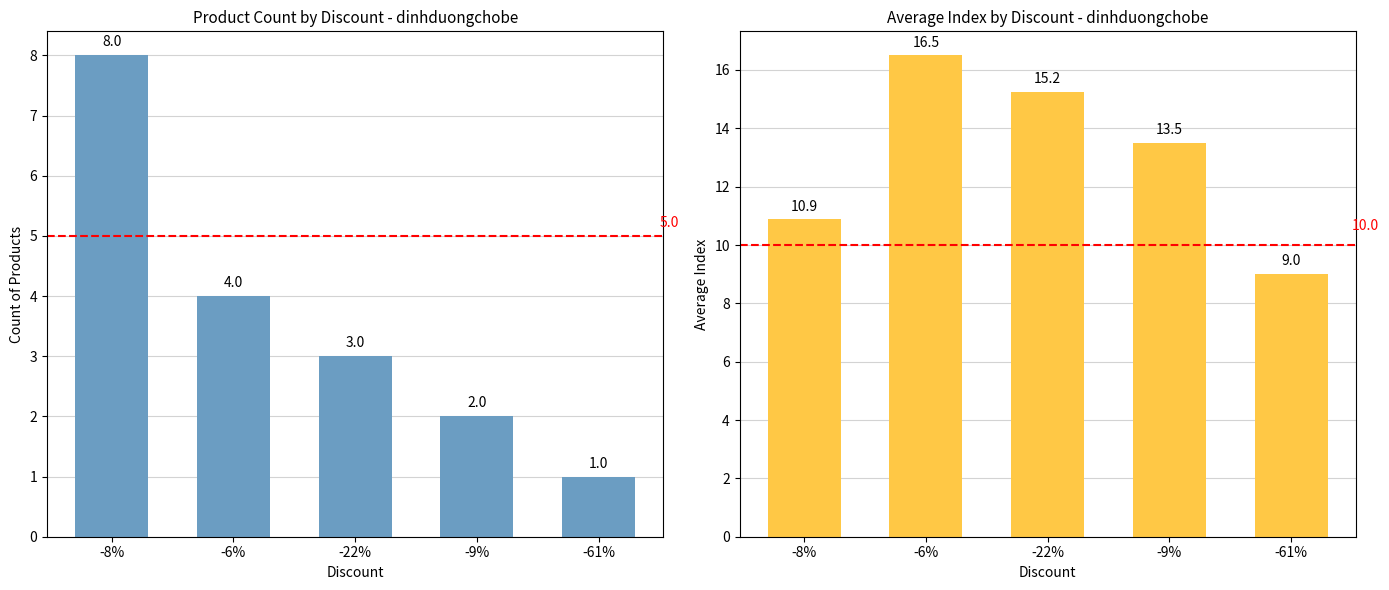

At which category is the sum across all series the highest?

-6%